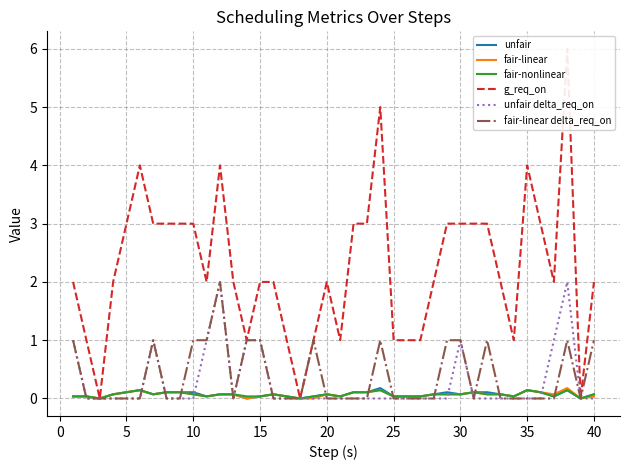

What is the highest value of the fair-linear delta_req_on series?

2.0